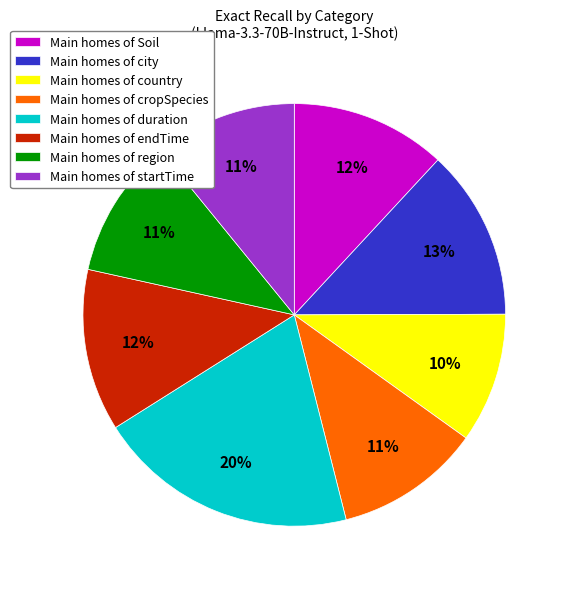

Which category has the smallest portion of the pie?

Main homes of country